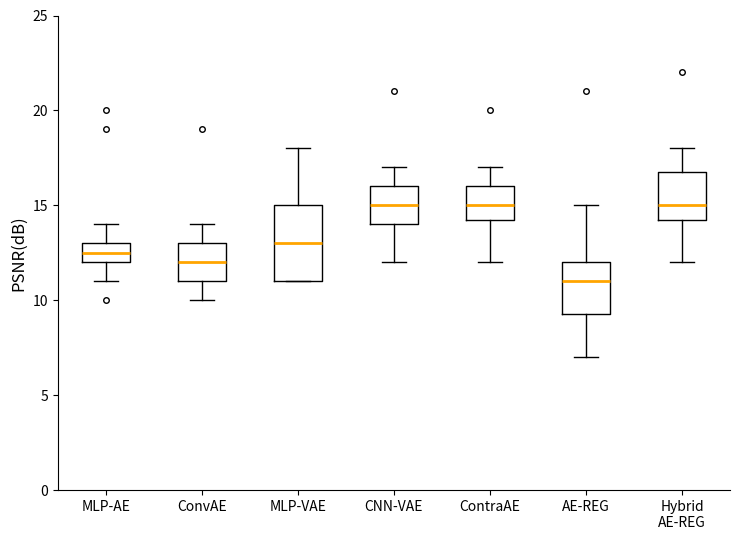

Which box is the tallest, from its lower edge to its upper edge?

MLP-VAE